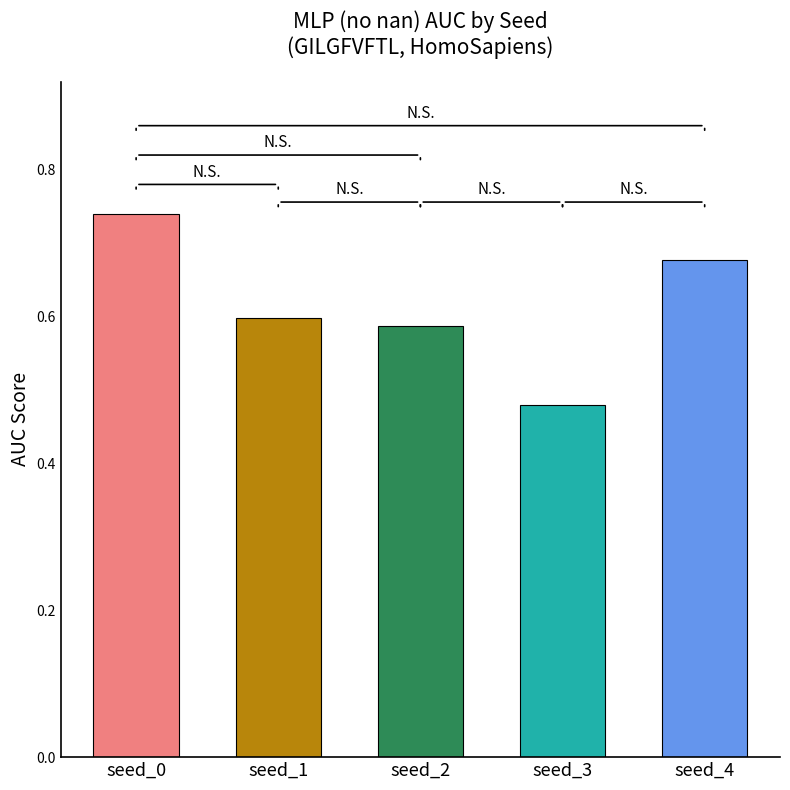

How many distinct data groups are displayed?

1